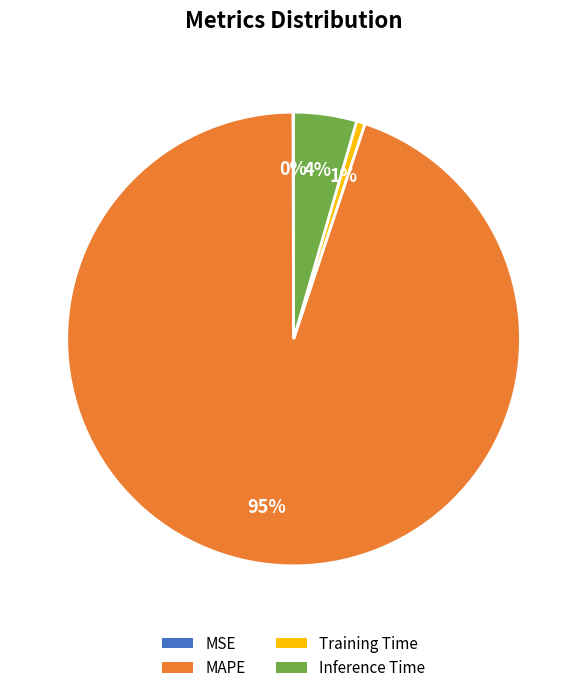

Is it true that Training Time is 9% of the pie?

False